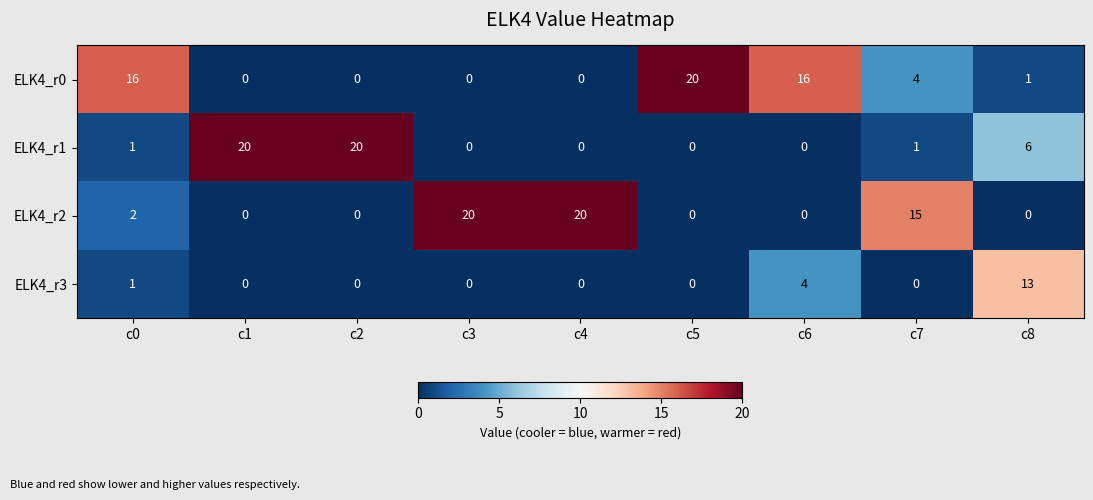

Which category has the highest value in the ELK4_r0 series?

c5